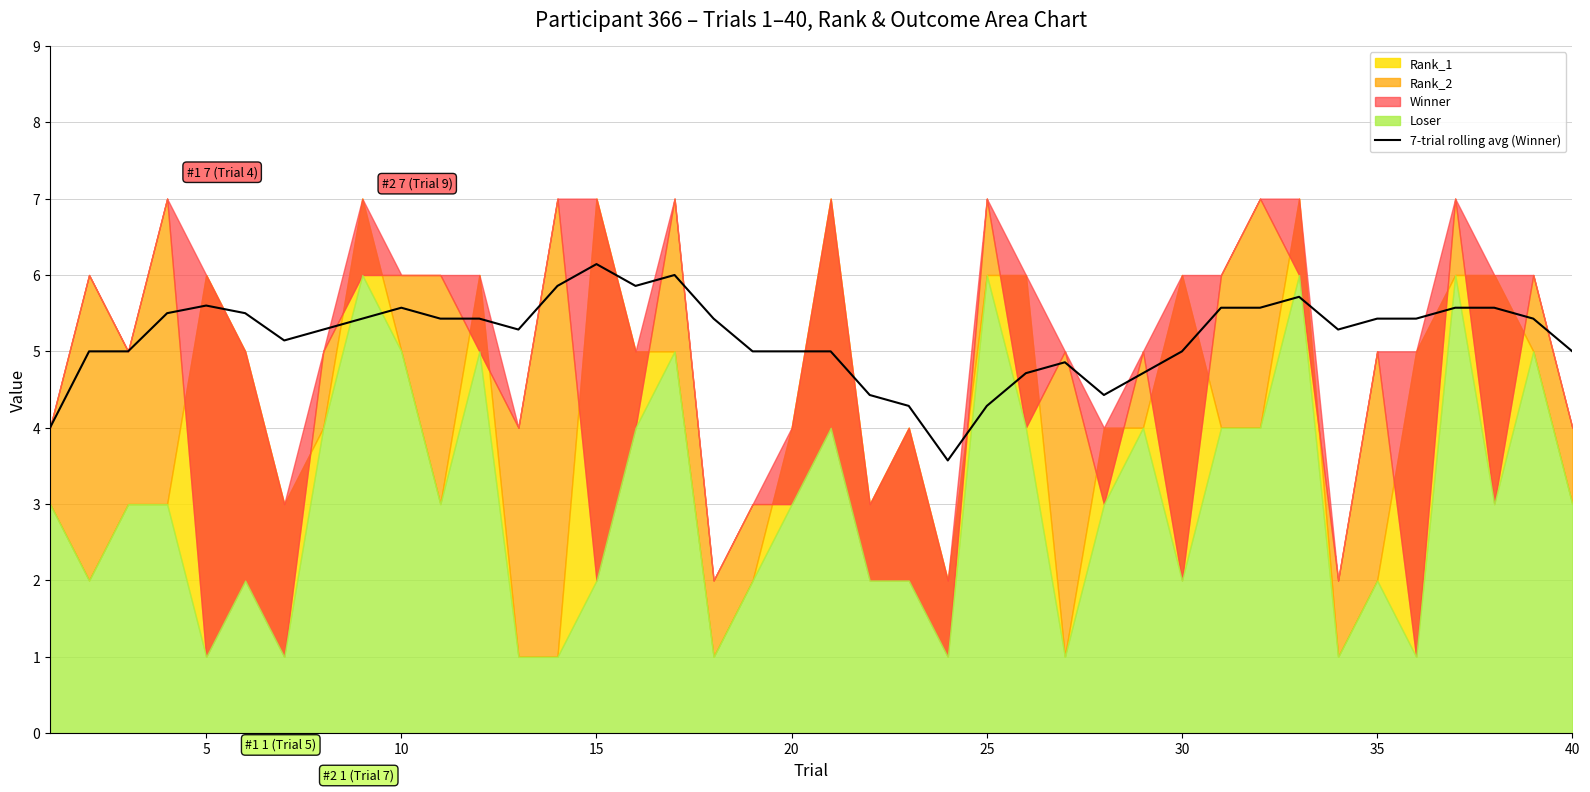

What is the minimum value for 7-trial rolling avg (Winner)?

3.6